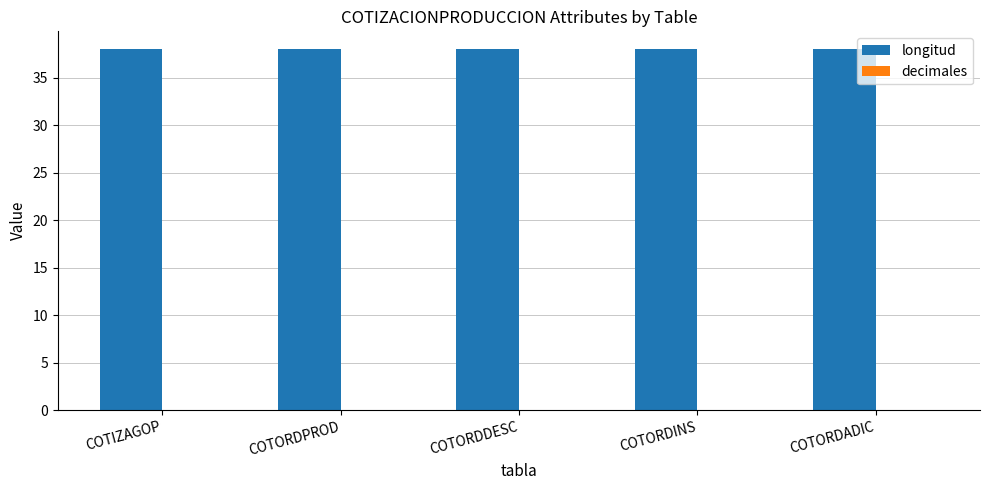

Which category has the lowest value in the decimales series?

COTIZAGOP